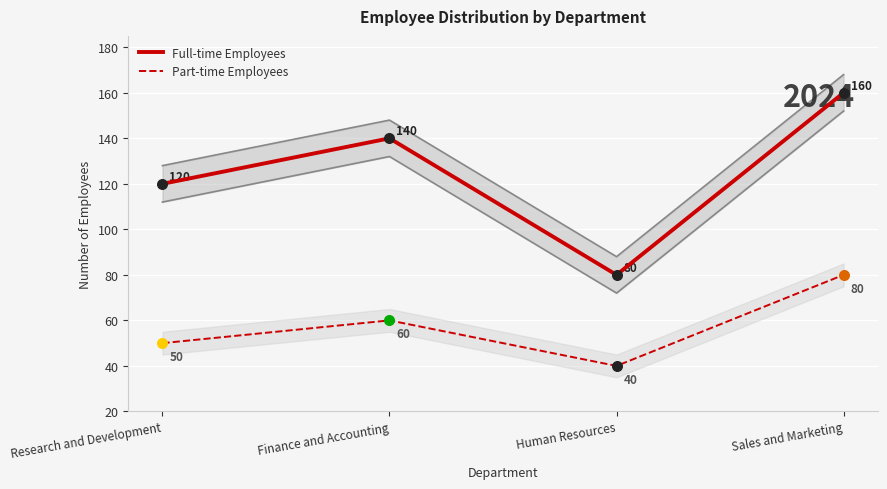

At how many categories does at least one series exceed 104?

3